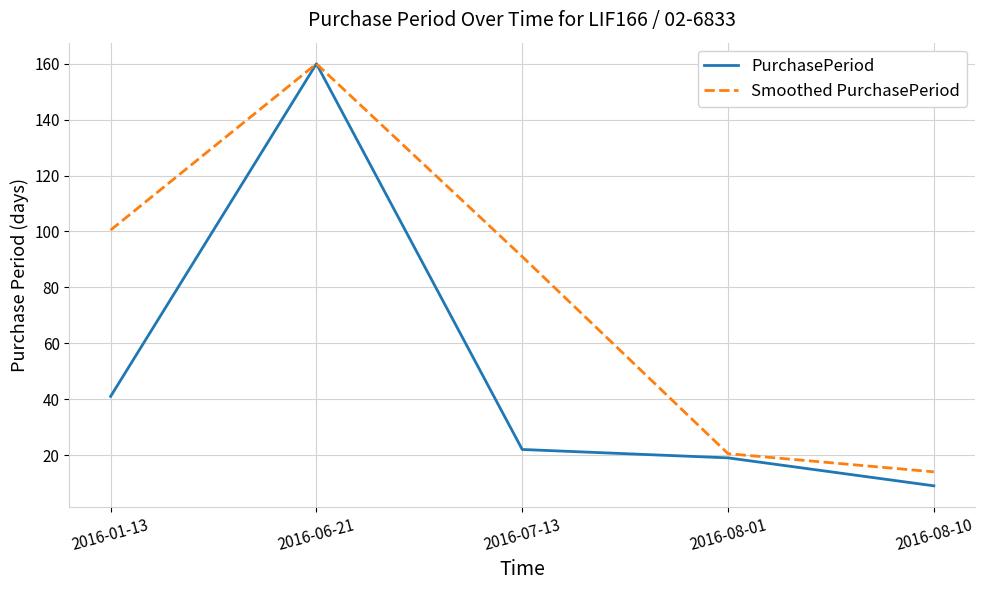

What is the sum of all Smoothed PurchasePeriod values?

386.0